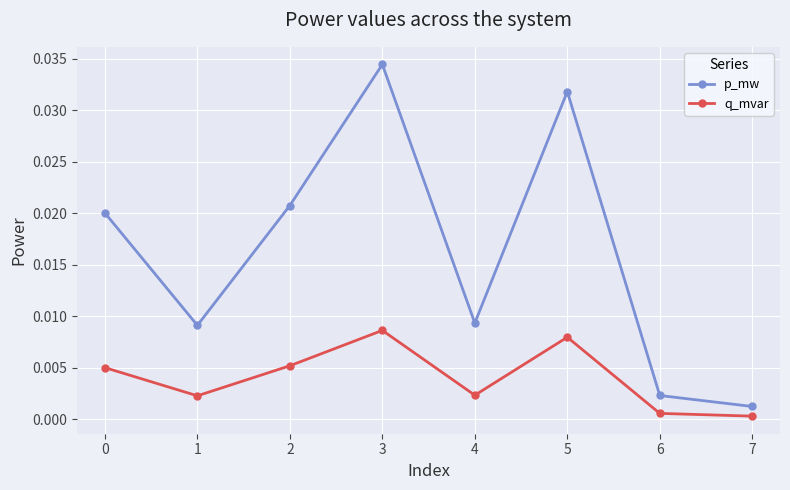

True or false: q_mvar and p_mw cross at least once.

False